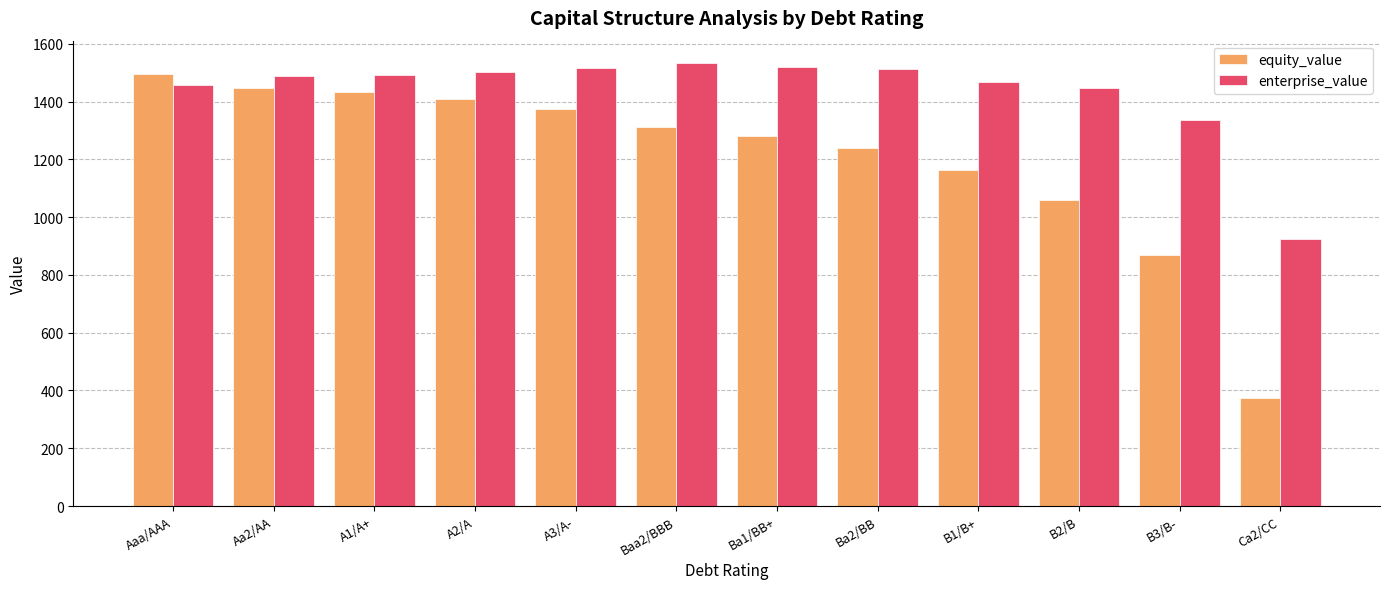

Rank the series at A3/A- from highest to lowest value.

enterprise_value, equity_value